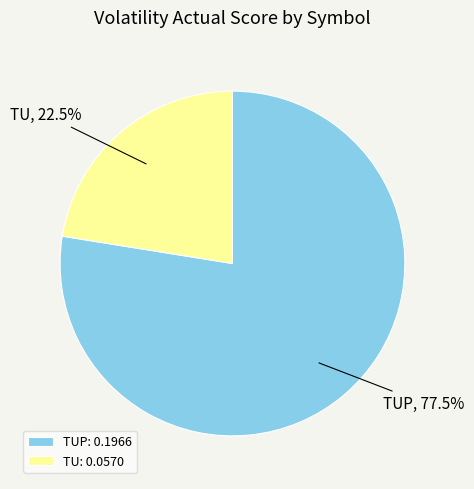

How many segments does this pie chart have?

2